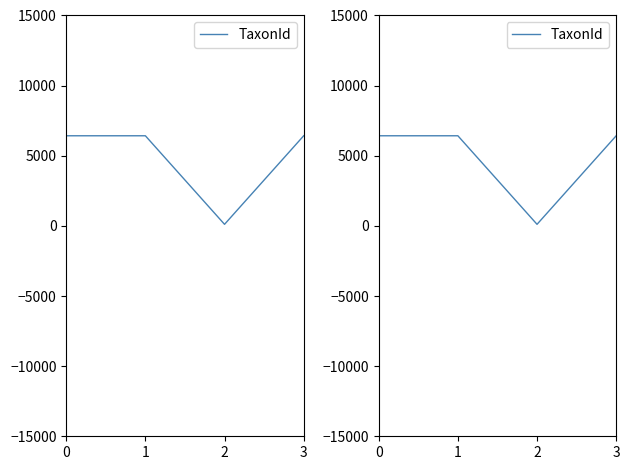

What is the smallest value displayed?

112